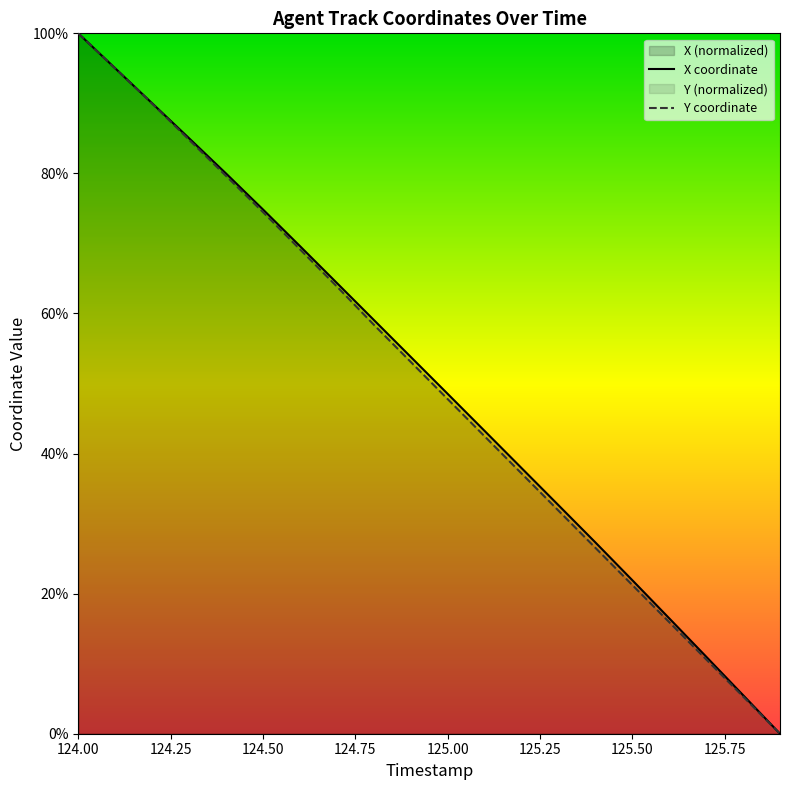

How many data points does each series have?

20